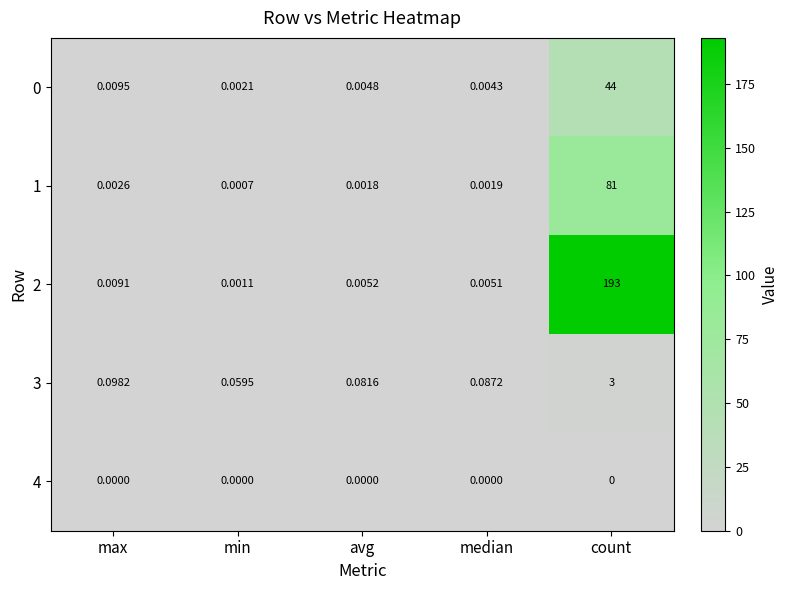

Which series has the largest total across all categories?

2